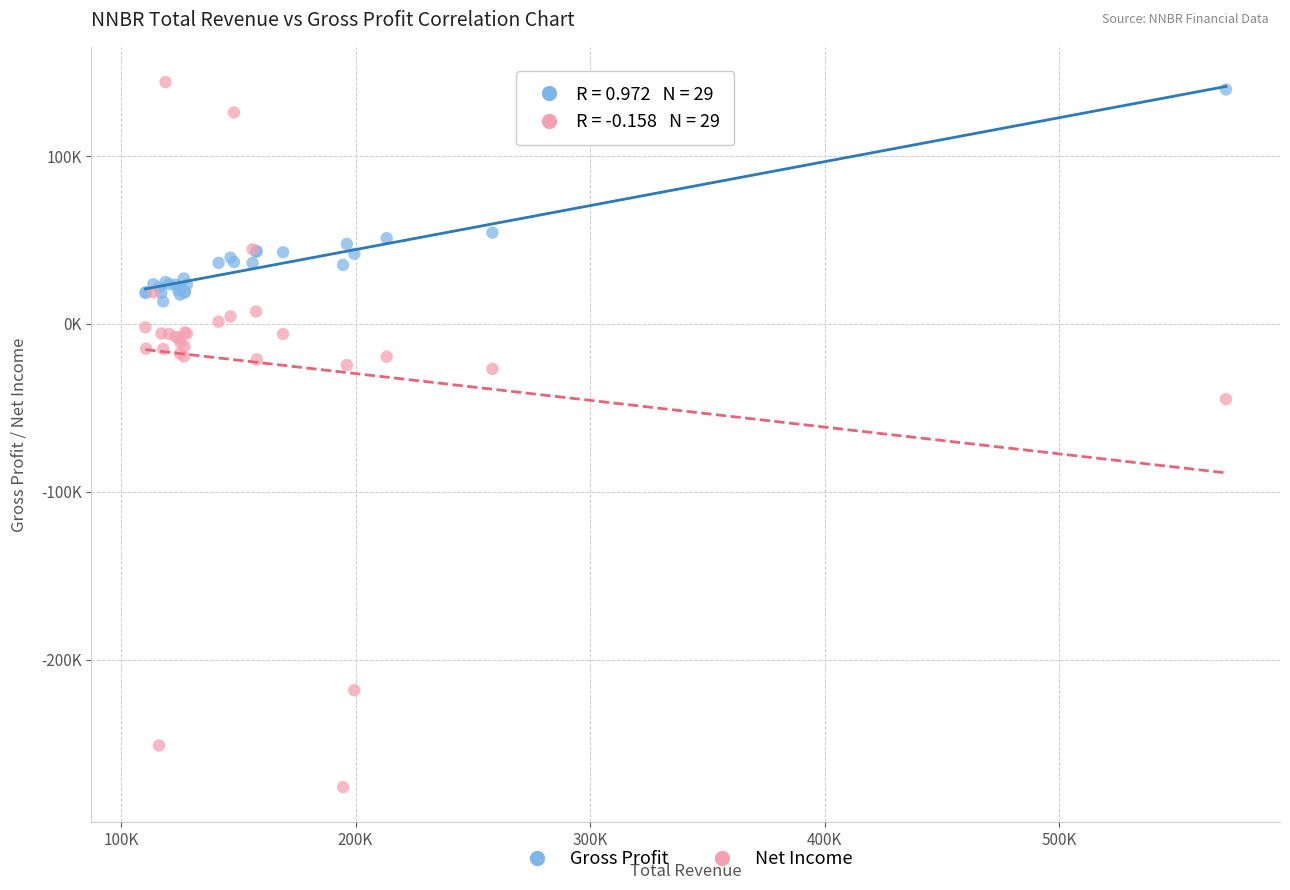

What are all the series names shown in the legend?

Gross Profit, Net Income